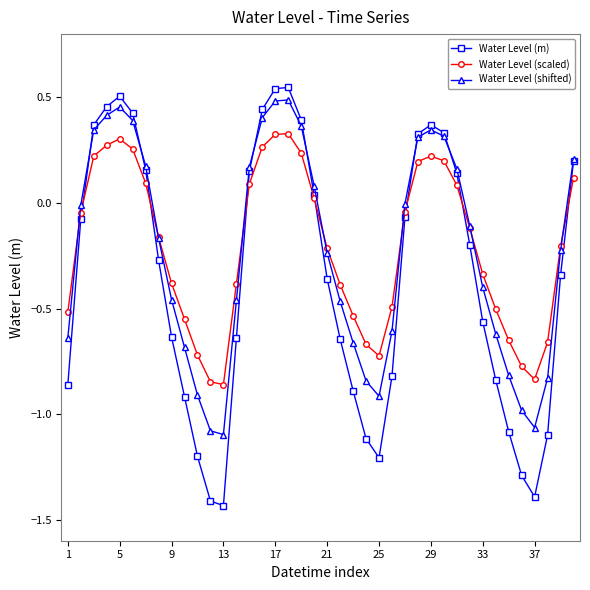

Is this an area chart (filled region under the line)?

No